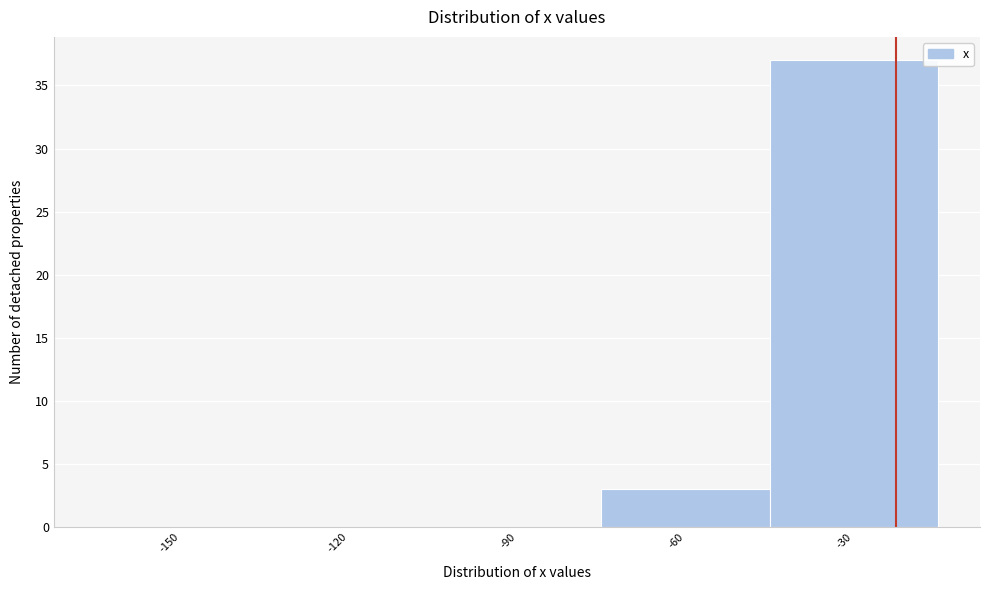

Reading right to left, list all the values displayed in this chart.

-30=37	-60=3	-90=0	-120=0	-150=0